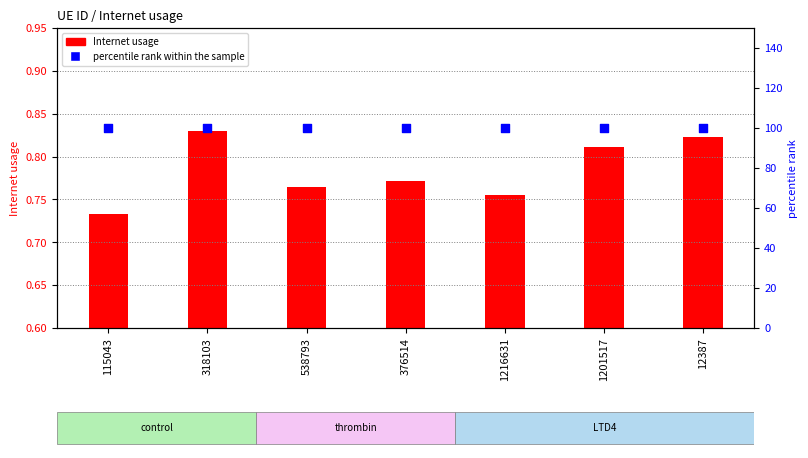

Which series has the largest total across all categories?

percentile rank within the sample